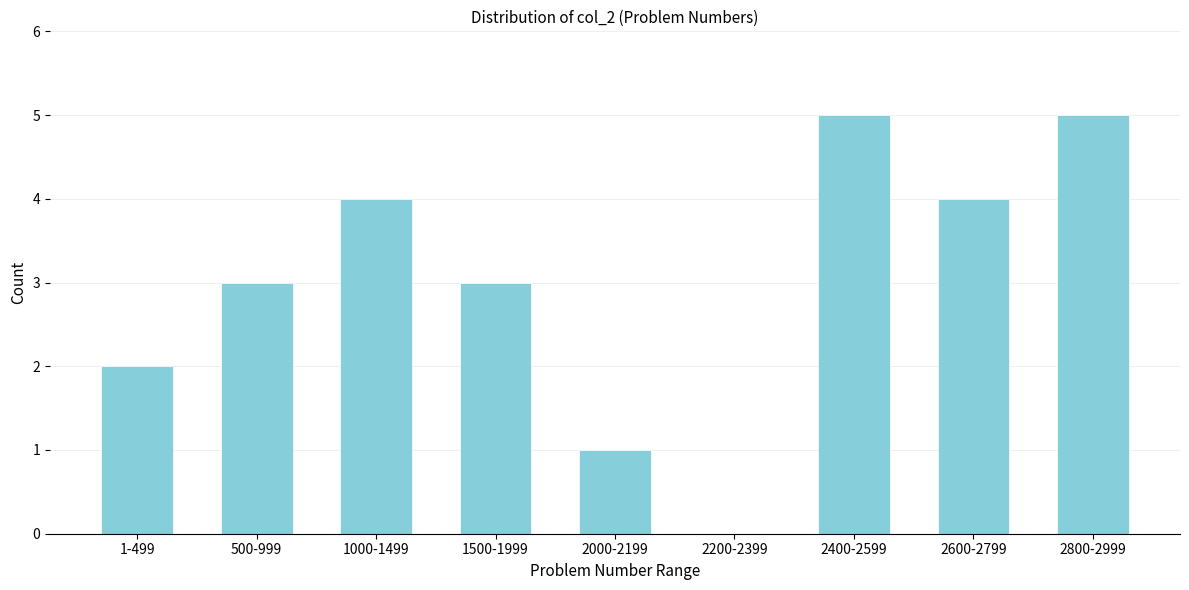

Reading left to right, what are all the values shown in this chart?

1-499=2	500-999=3	1000-1499=4	1500-1999=3	2000-2199=1	2200-2399=0	2400-2599=5	2600-2799=4	2800-2999=5